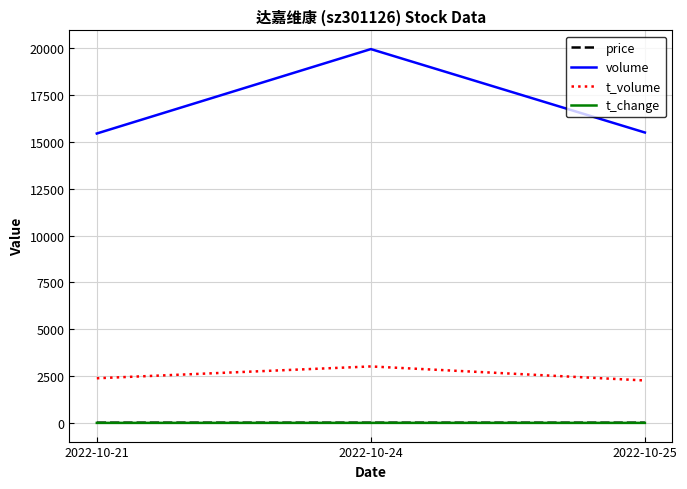

Which series changed the most between 2022-10-24 and 2022-10-25?

volume